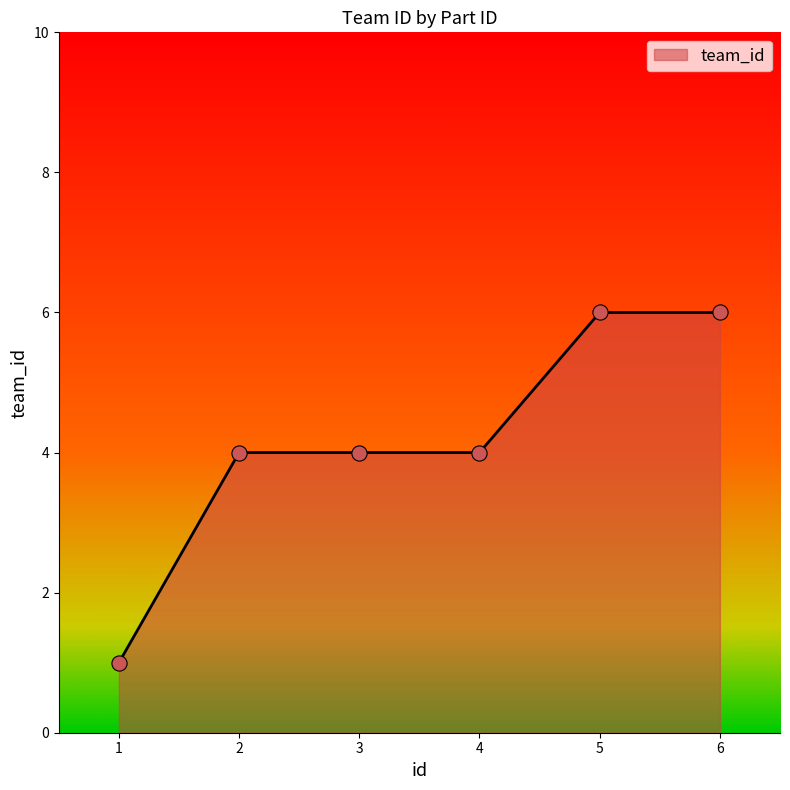

What is the ratio of the value at 1 to the value at 6?

0.2